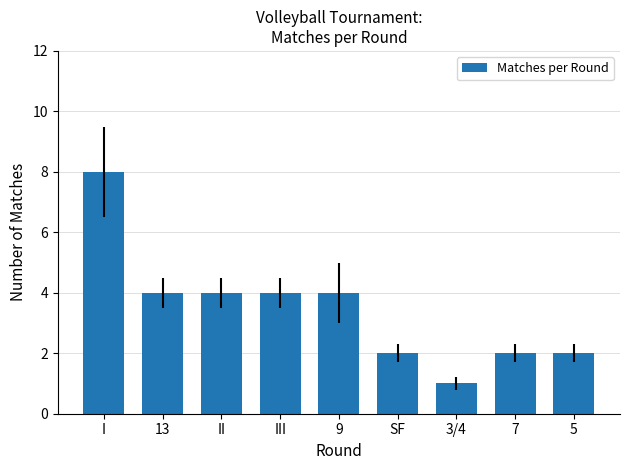

What is the difference between the values at I and 13?

4